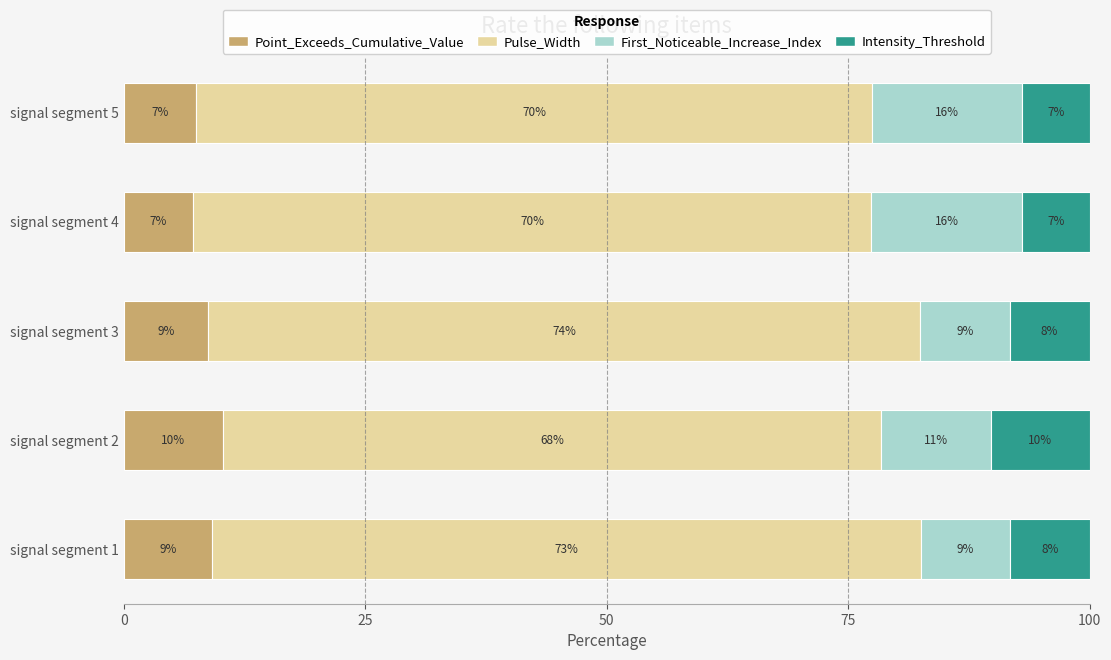

What are all the series names shown in the legend?

Point_Exceeds_Cumulative_Value, Pulse_Width, First_Noticeable_Increase_Index, Intensity_Threshold